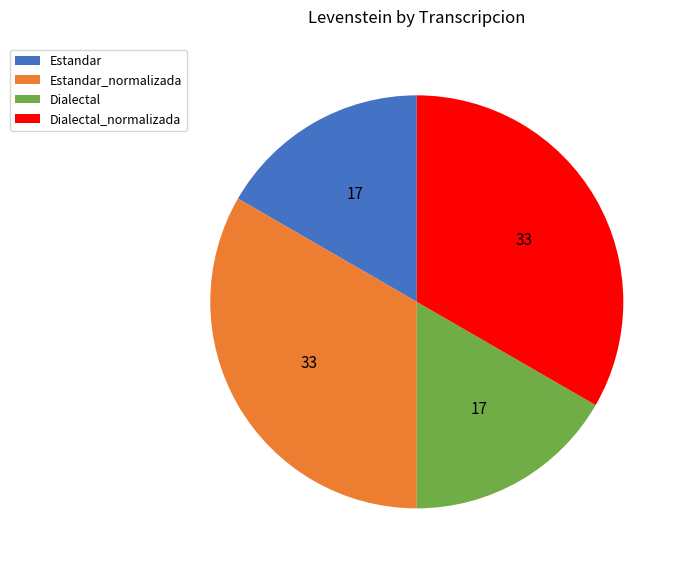

The Estandar_normalizada slice represents 20% of the pie. True or false?

False